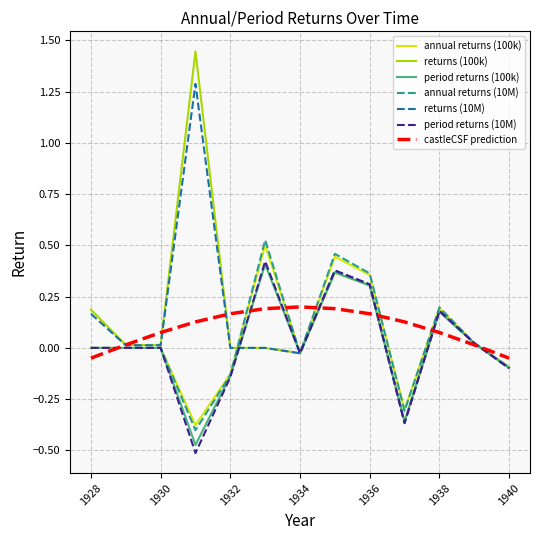

Which series has the widest spread of values?

returns (100k)